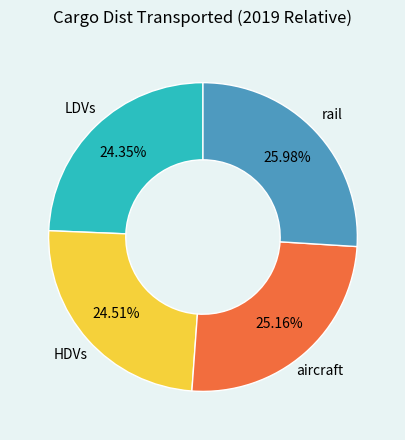

What percentage do LDVs and HDVs together represent?

48.9%